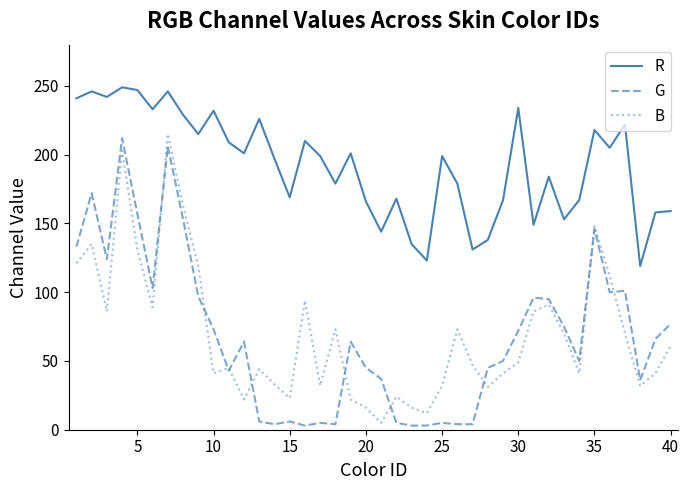

True or false: R and B cross at least once.

False